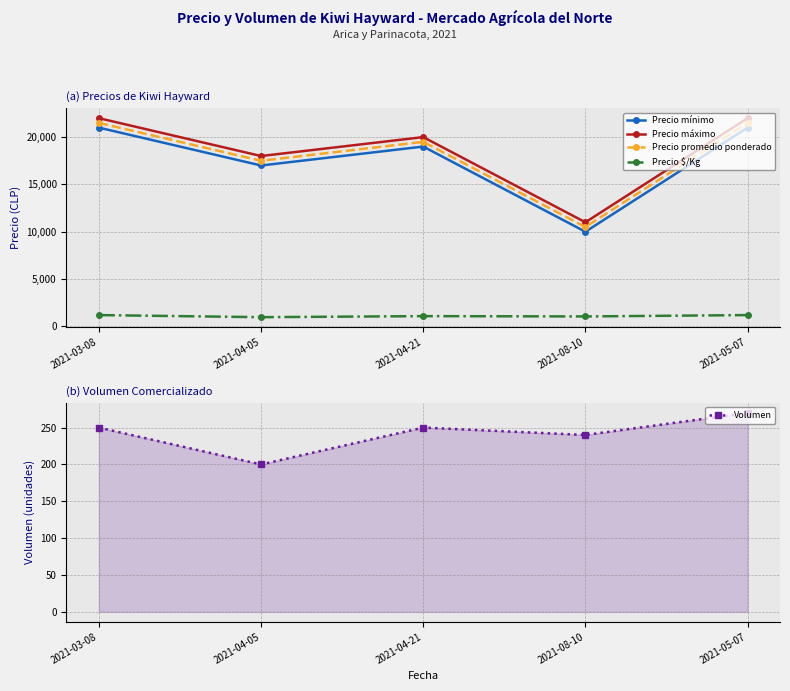

What is the difference between the maximum and minimum values in the Precio máximo series?

11000